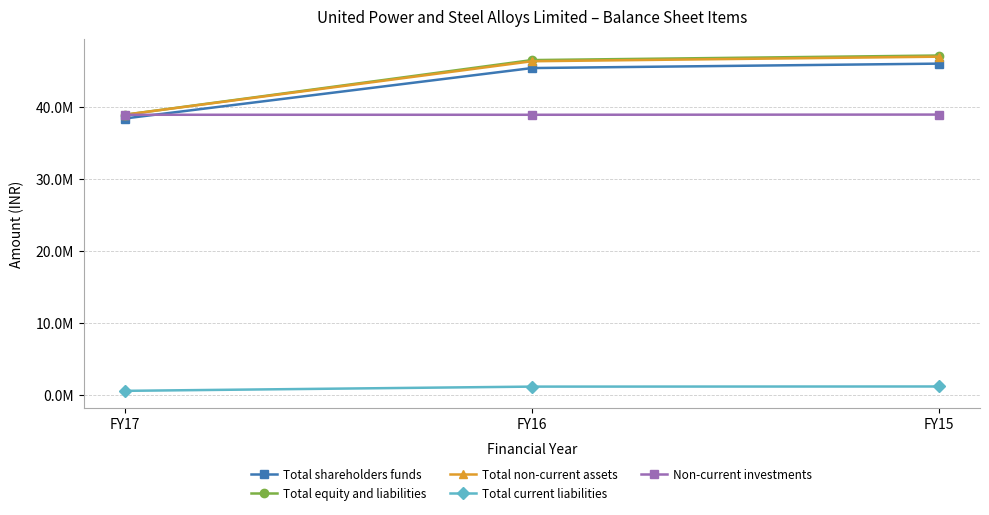

What are all the series names shown in the legend?

Total shareholders funds, Total equity and liabilities, Total non-current assets, Total current liabilities, Non-current investments